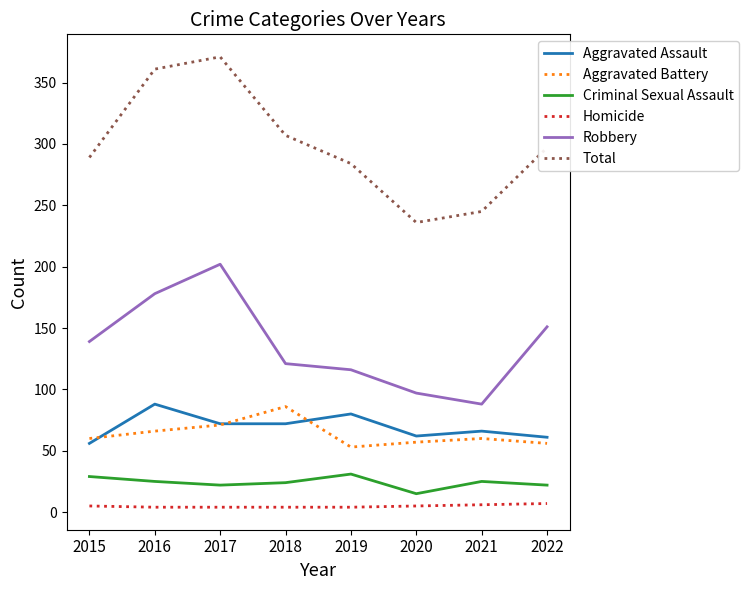

The value of Total at 2015 is 512. True or false?

False